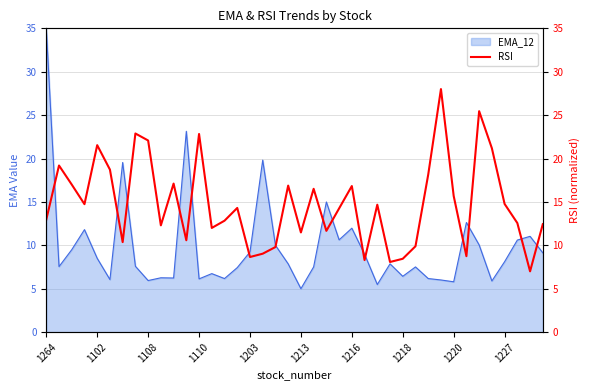

What is the highest value of the EMA_12 series?

35.0